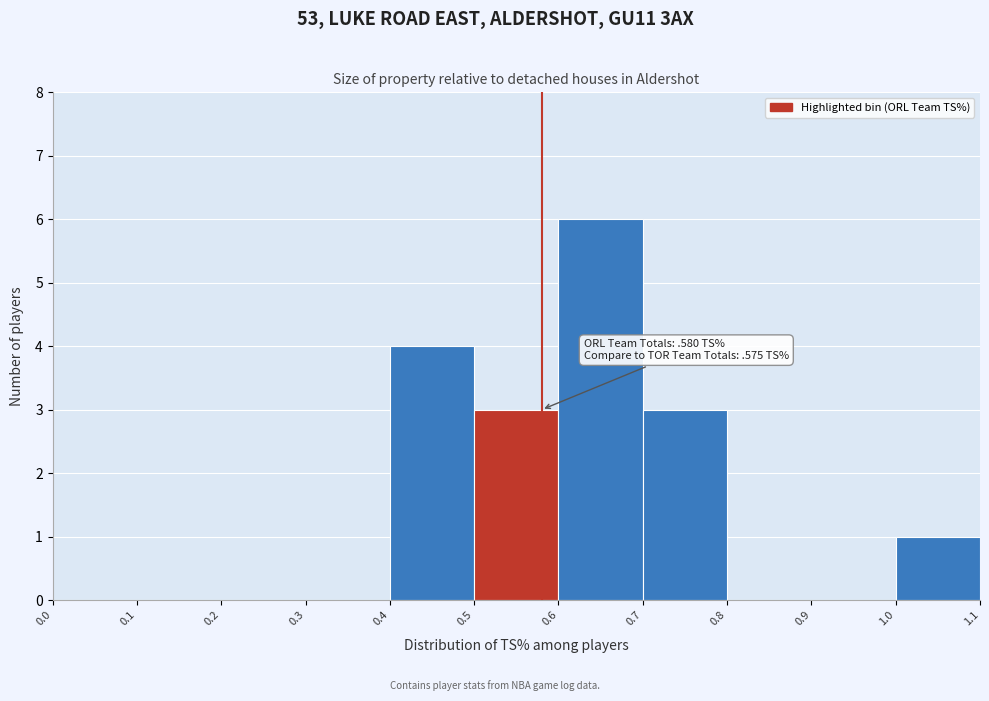

Which range on the x-axis has the tallest bar?

0.6 to 0.7